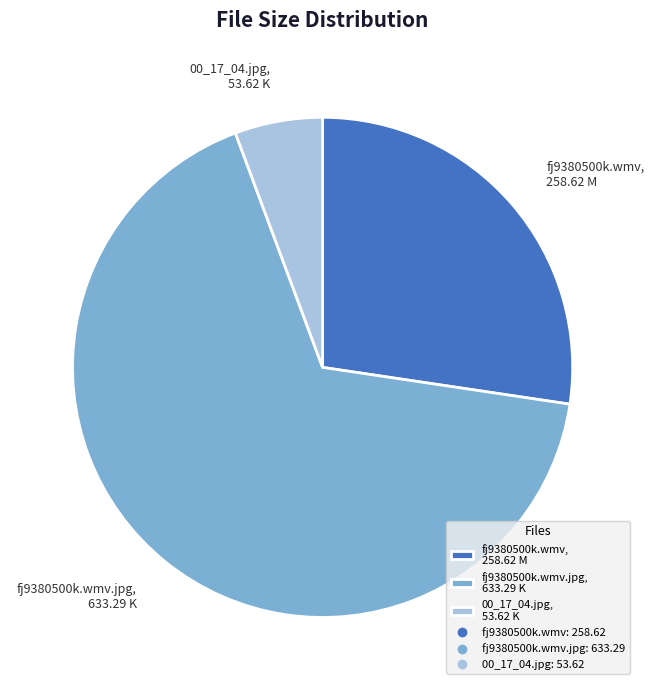

Rank the categories by value from lowest to highest.

00_17_04.jpg, 53.62 K, fj9380500k.wmv, 258.62 M, fj9380500k.wmv.jpg, 633.29 K